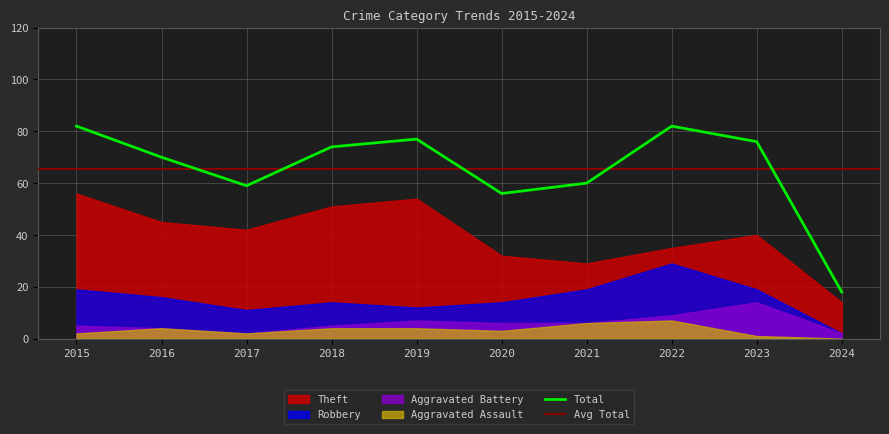

Reading left to right, extract all data points from this chart.

Robbery: 2015=19	2016=16	2017=11	2018=14	2019=12	2020=14	2021=19	2022=29	2023=19	2024=2
Theft: 2015=56	2016=45	2017=42	2018=51	2019=54	2020=32	2021=29	2022=35	2023=40	2024=14
Aggravated Battery: 2015=5	2016=4	2017=2	2018=5	2019=7	2020=6	2021=6	2022=9	2023=14	2024=2
Aggravated Assault: 2015=2	2016=4	2017=2	2018=4	2019=4	2020=3	2021=6	2022=7	2023=1	2024=0
Total: 2015=82	2016=70	2017=59	2018=74	2019=77	2020=56	2021=60	2022=82	2023=76	2024=18